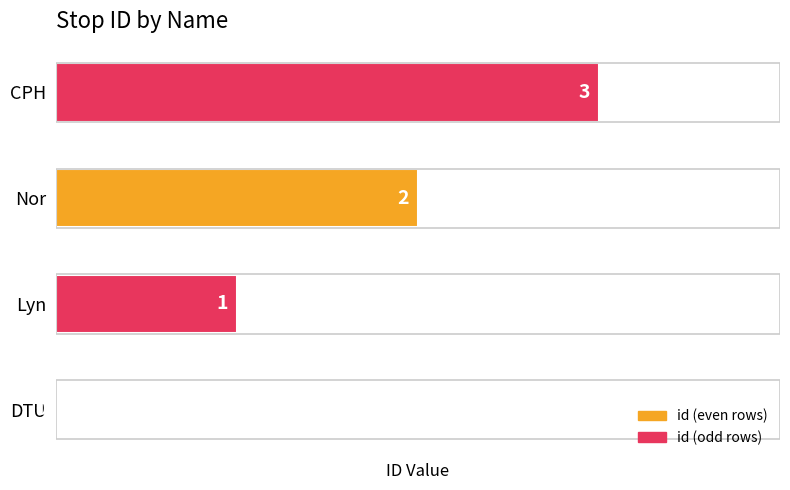

Approximately how many times larger is the value at Lyn compared to Nor?

0.5